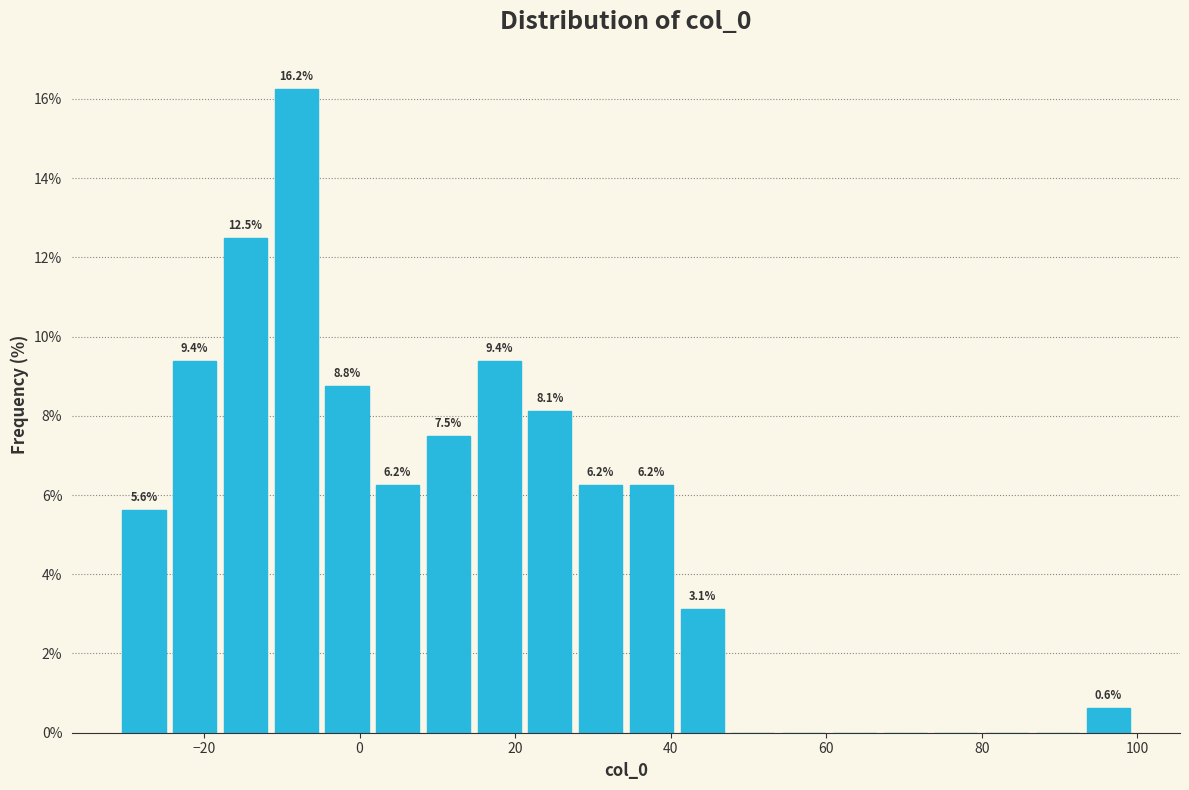

Around what value on the x-axis is the tallest bar? Give the approximate position of its centre, as read against the axis.

-8